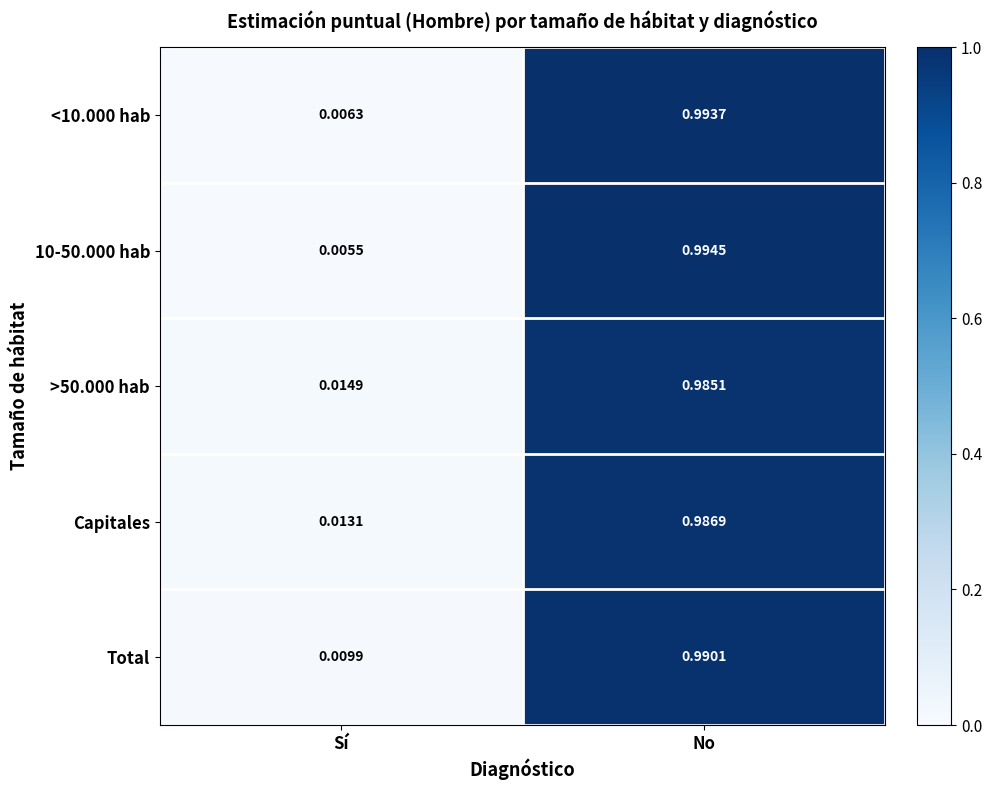

At how many categories does at least one series exceed 0?

2